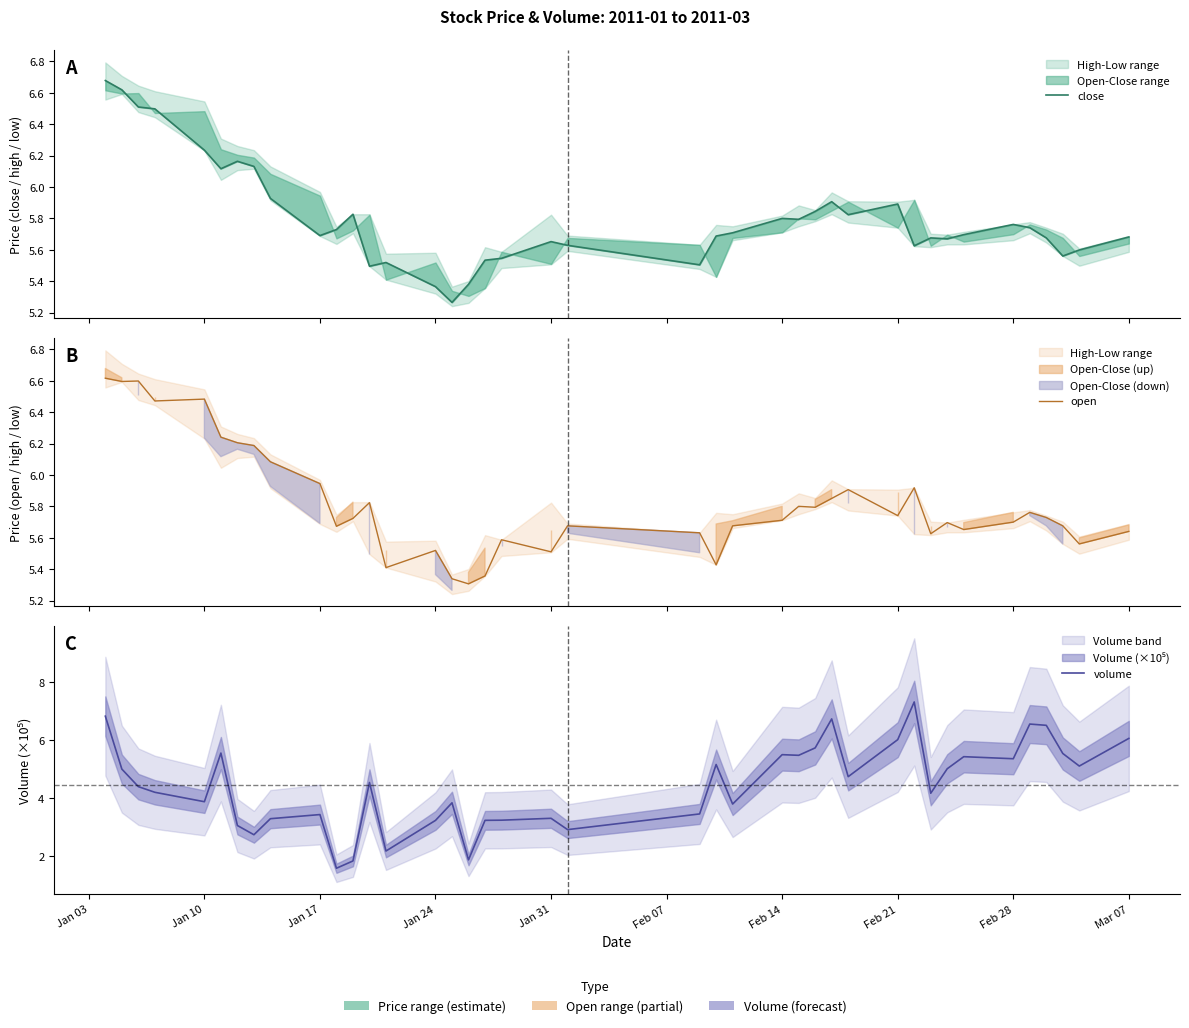

Is the value of open at 25 greater than the value of close at 34?

Yes